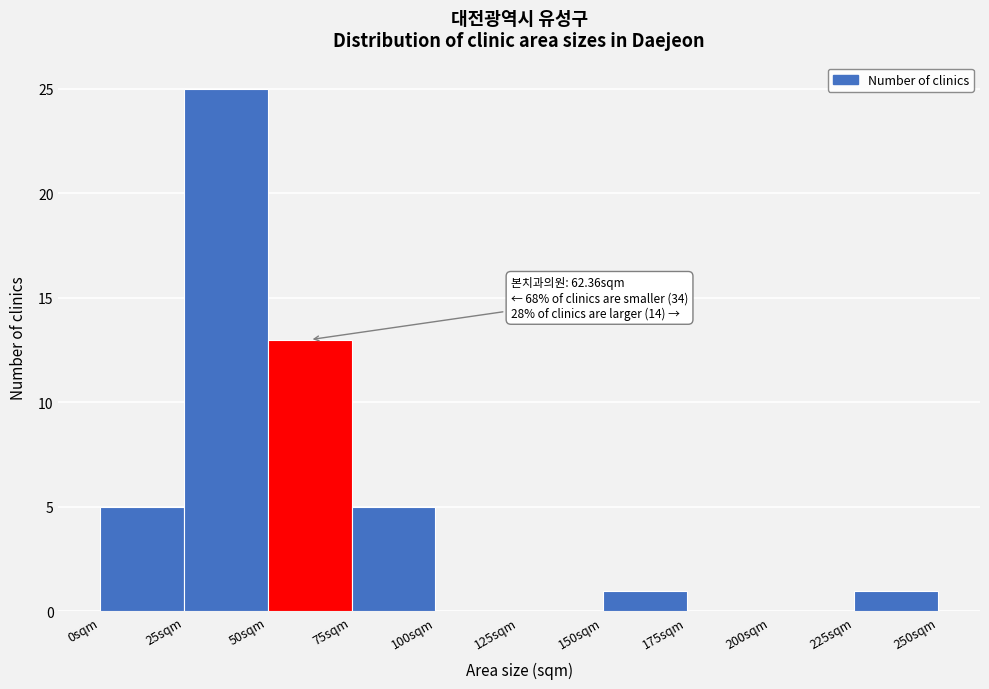

Over which range of the x-axis is the bar tallest?

25 to 50